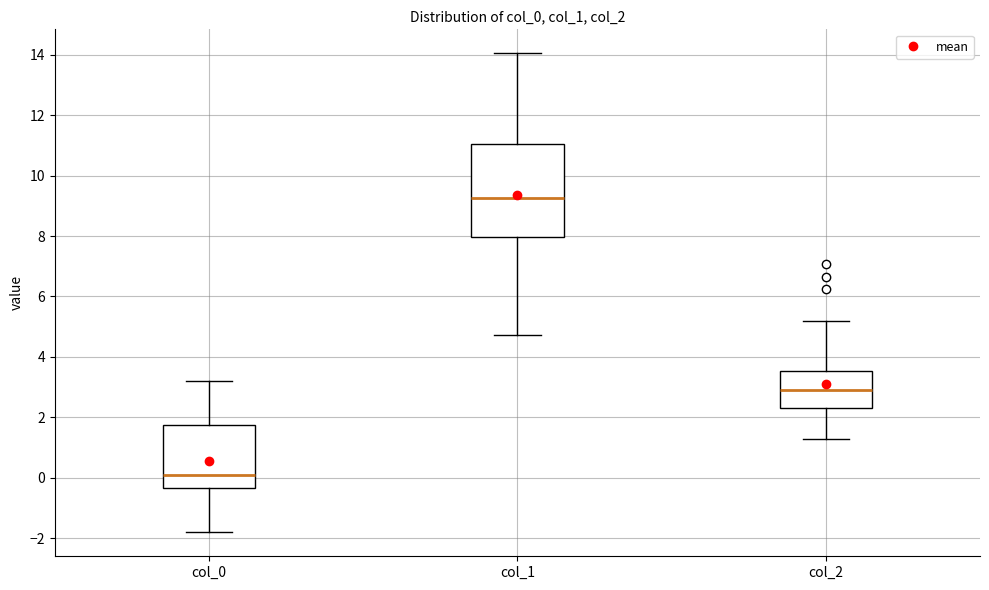

Which box has the lowest median line?

col_0